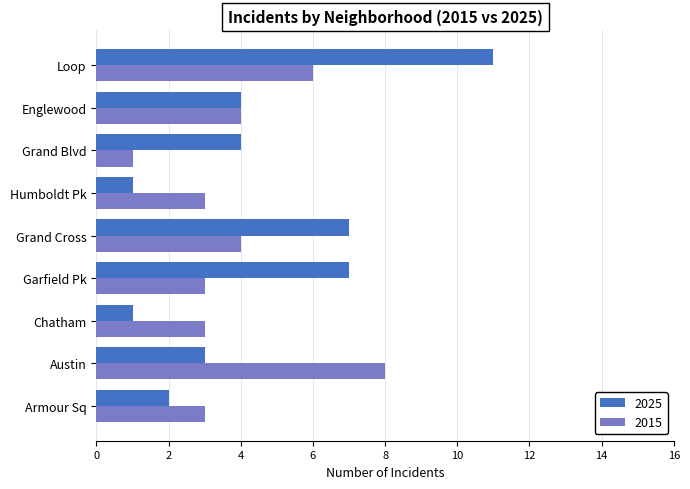

List the series in order of their peak value, lowest first.

2015, 2025